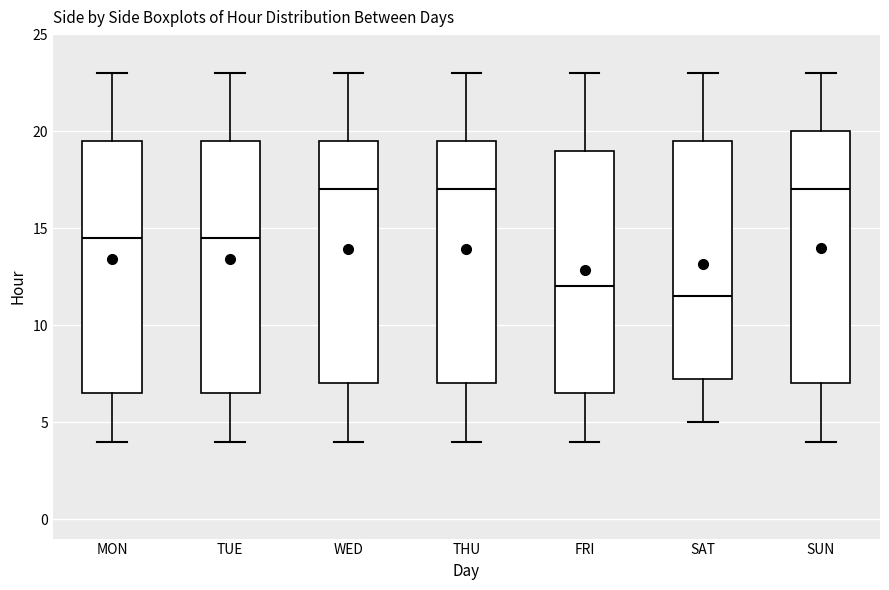

Reading left to right, read every box against the y-axis: the position of its median line, the range the box covers, and the ends of its whiskers. The values are not printed on the chart, so give them approximately, as read against the axis.

MON: median 14.5, box 6.5 to 19.5, whiskers 4.0 to 23.0
TUE: median 14.5, box 6.5 to 19.5, whiskers 4.0 to 23.0
WED: median 17.0, box 7.0 to 19.5, whiskers 4.0 to 23.0
THU: median 17.0, box 7.0 to 19.5, whiskers 4.0 to 23.0
FRI: median 12.0, box 6.5 to 19.0, whiskers 4.0 to 23.0
SAT: median 11.5, box 7.5 to 19.5, whiskers 5.0 to 23.0
SUN: median 17.0, box 7.0 to 20.0, whiskers 4.0 to 23.0